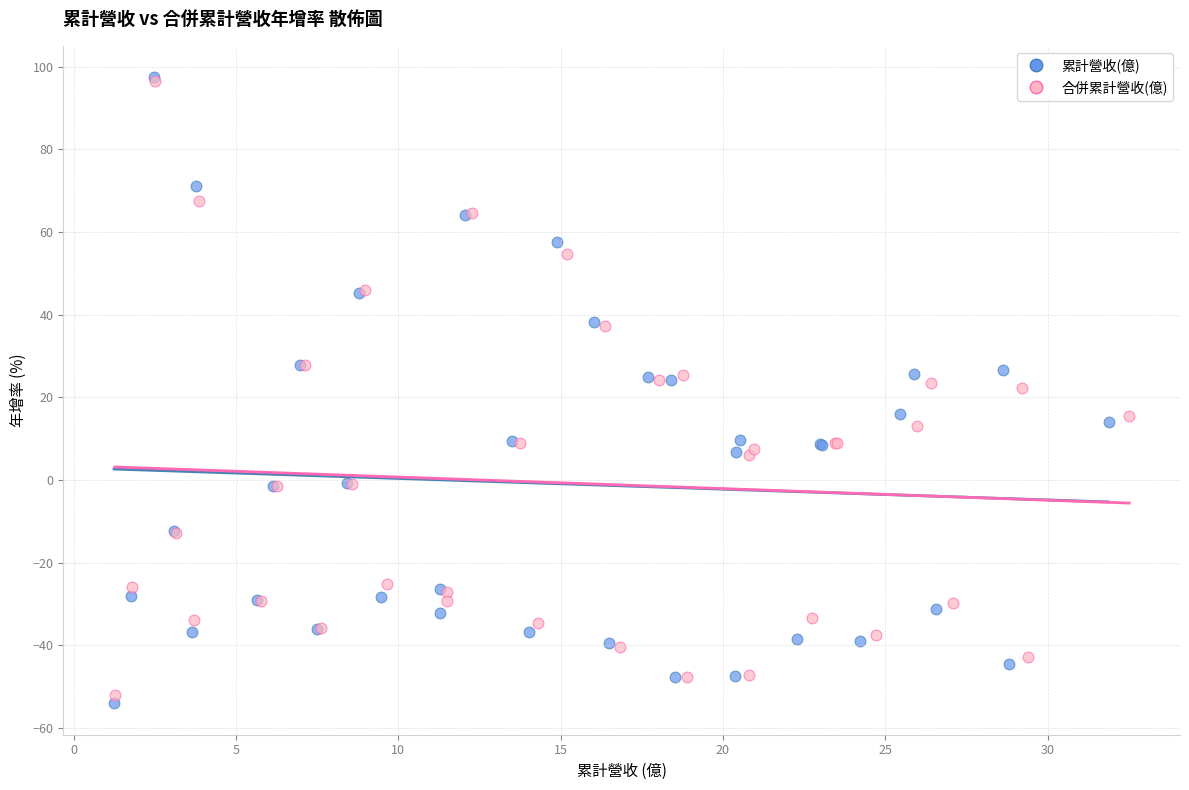

Which series has the largest Y range (max minus min)?

累計營收(億)